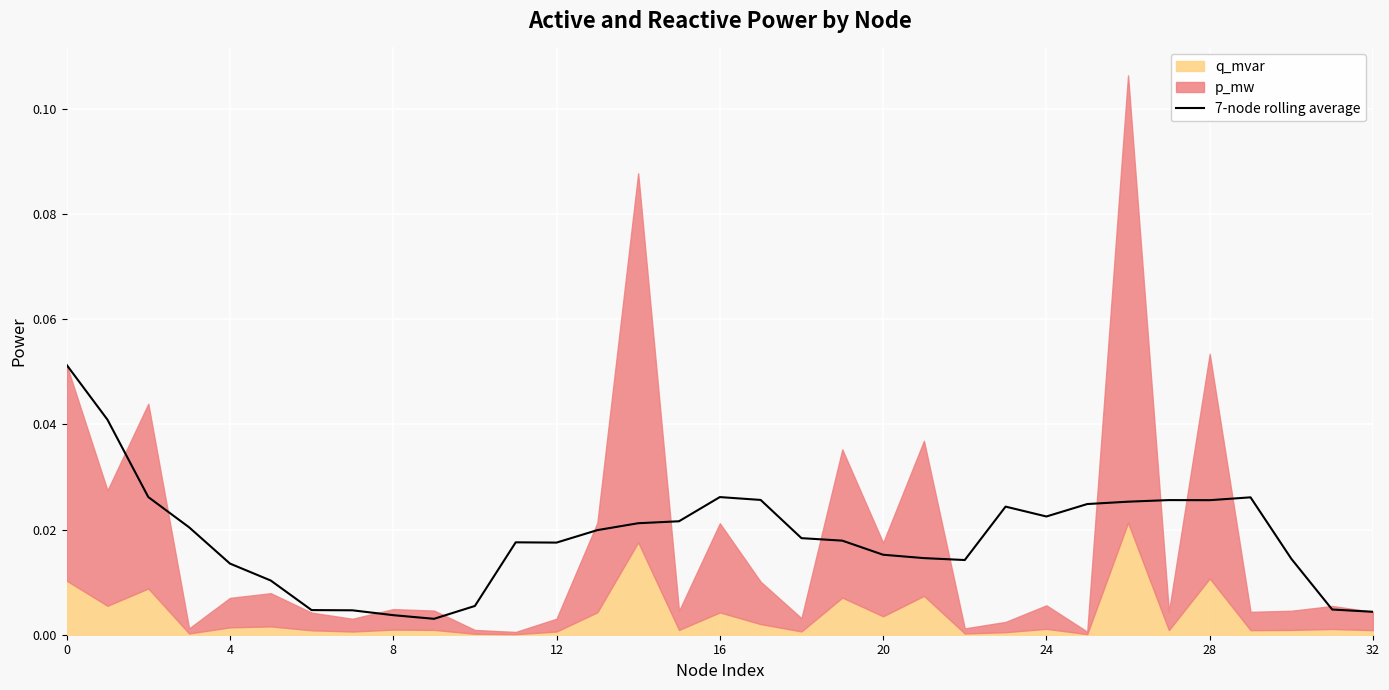

At which category does the data reach its first local peak?

11